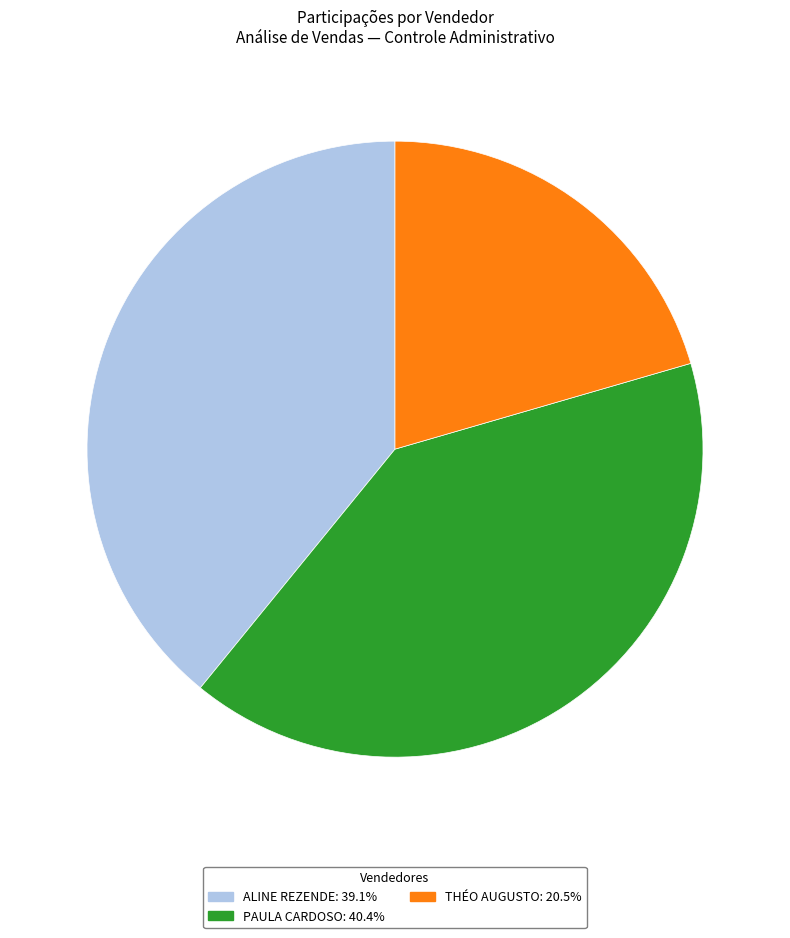

Between THÉO AUGUSTO and PAULA CARDOSO, which is larger?

PAULA CARDOSO